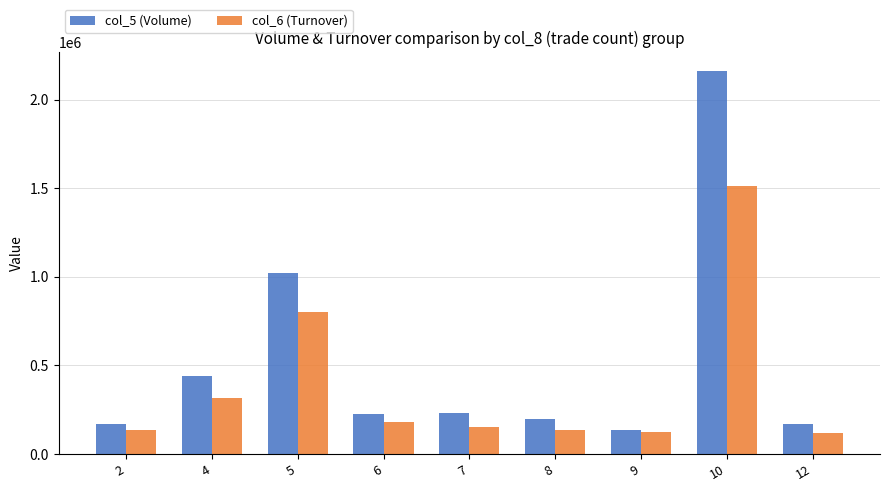

The value of col_6 (Turnover) at 7 is 151880. True or false?

True